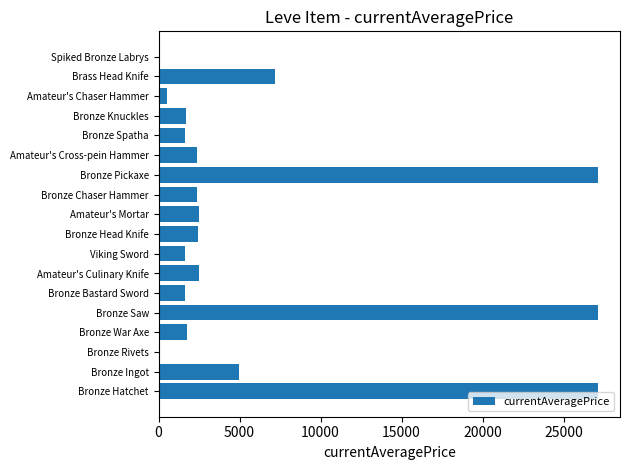

What is the ratio of the value at Amateur's Culinary Knife to the value at Bronze Chaser Hammer?

1.0